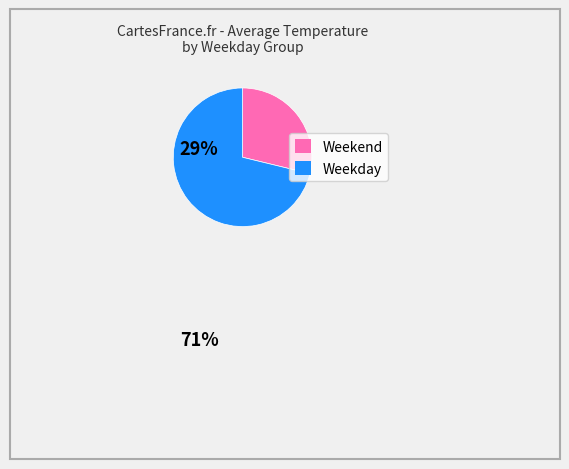

Does any single category account for the majority?

Yes